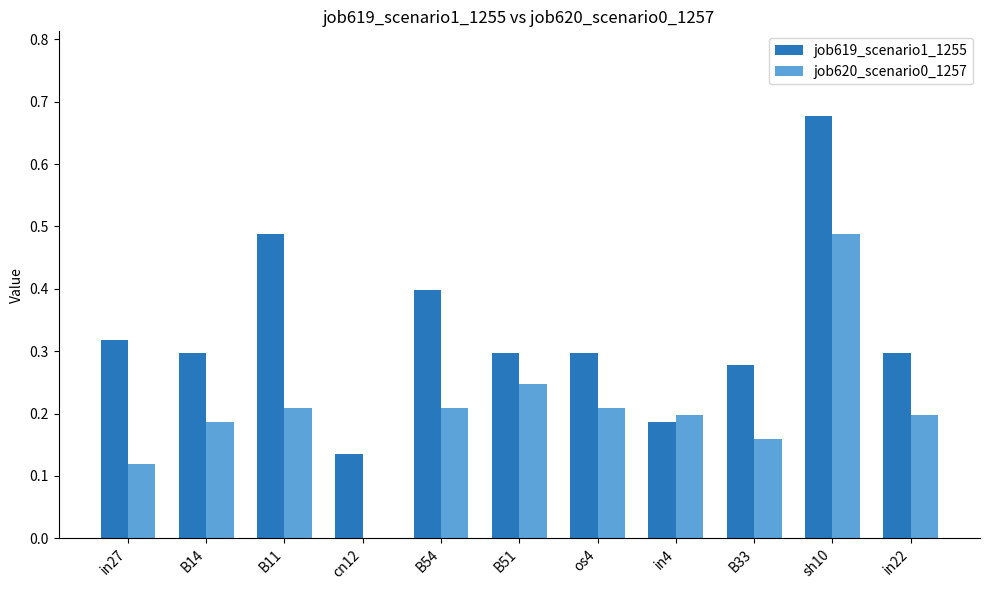

Between in27 and B54, which series saw the biggest shift?

job620_scenario0_1257